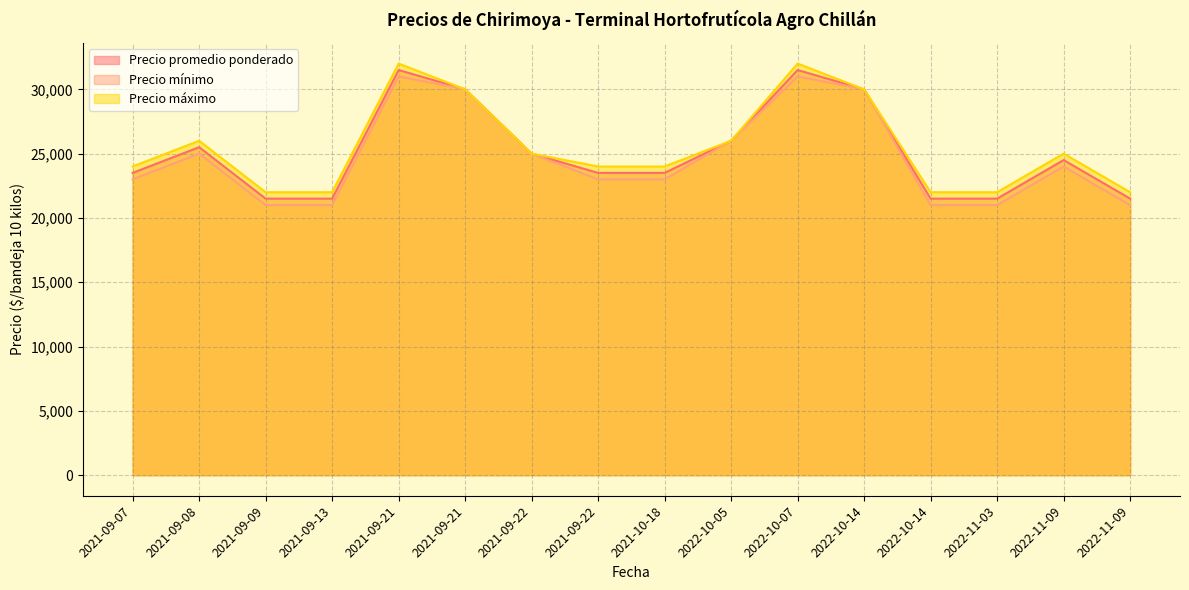

At how many categories does at least one series exceed 31222?

2